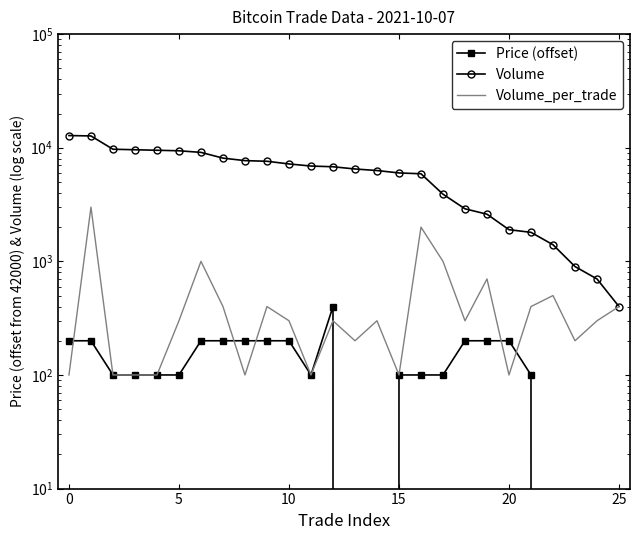

In Volume_per_trade, how many points are lower than both neighbors (excluding endpoints)?

7